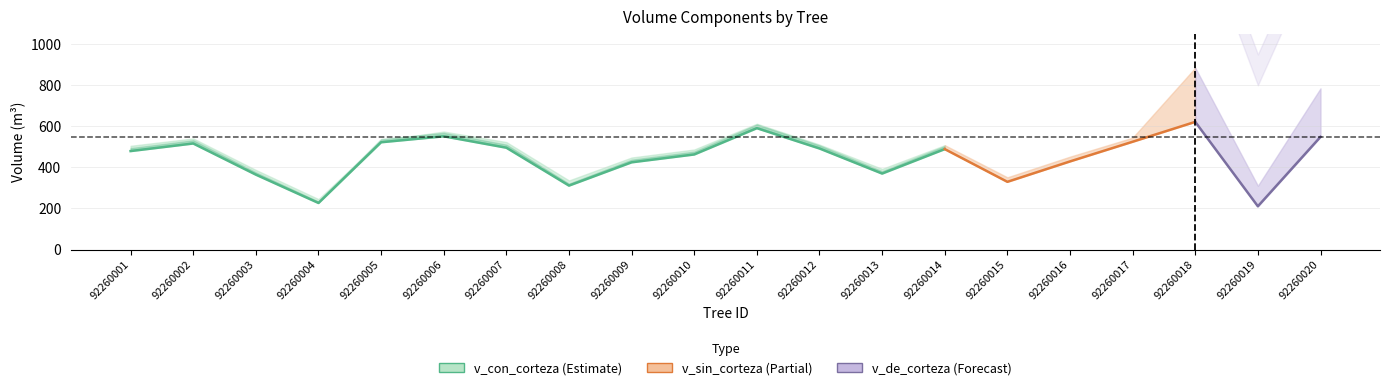

What is the difference between the highest and lowest values at 92260007?

495.6